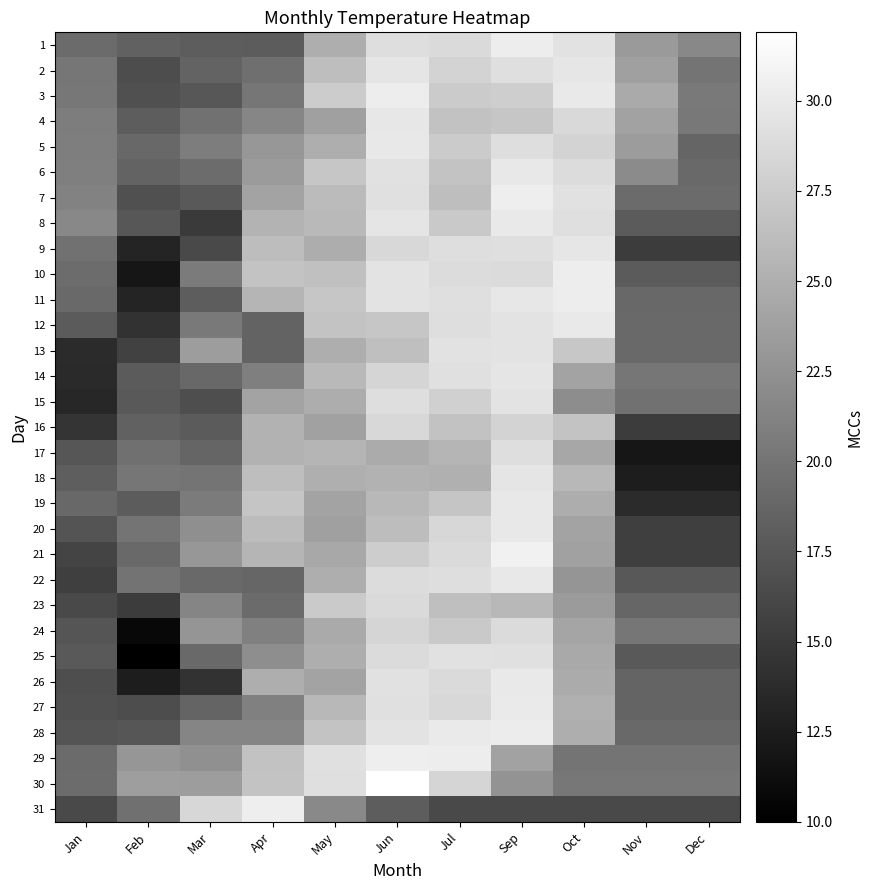

How many series are shown in this chart?

31